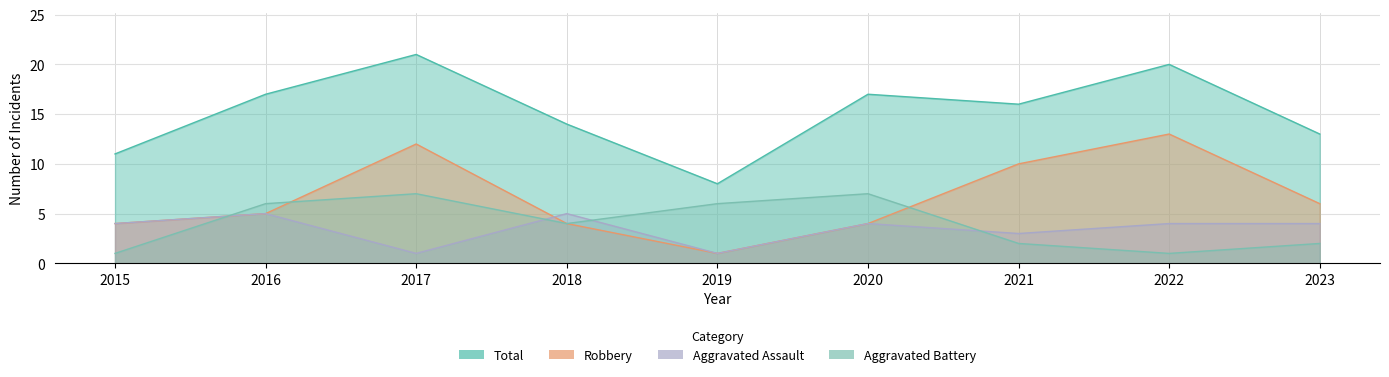

True or false: Robbery has more than 1 interior local peaks.

True